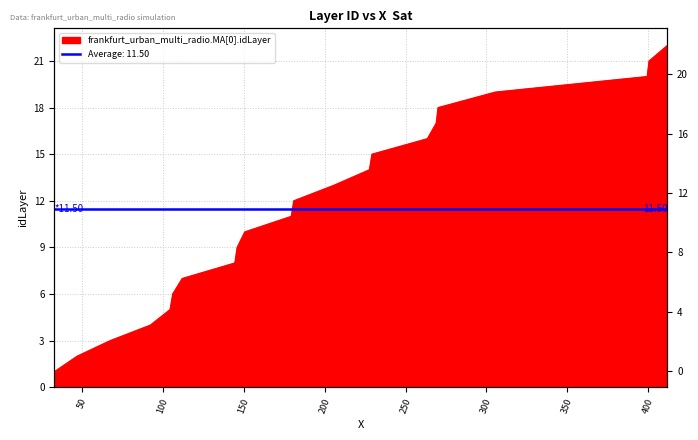

True or false: there are more than 1 points higher than both neighbors.

False